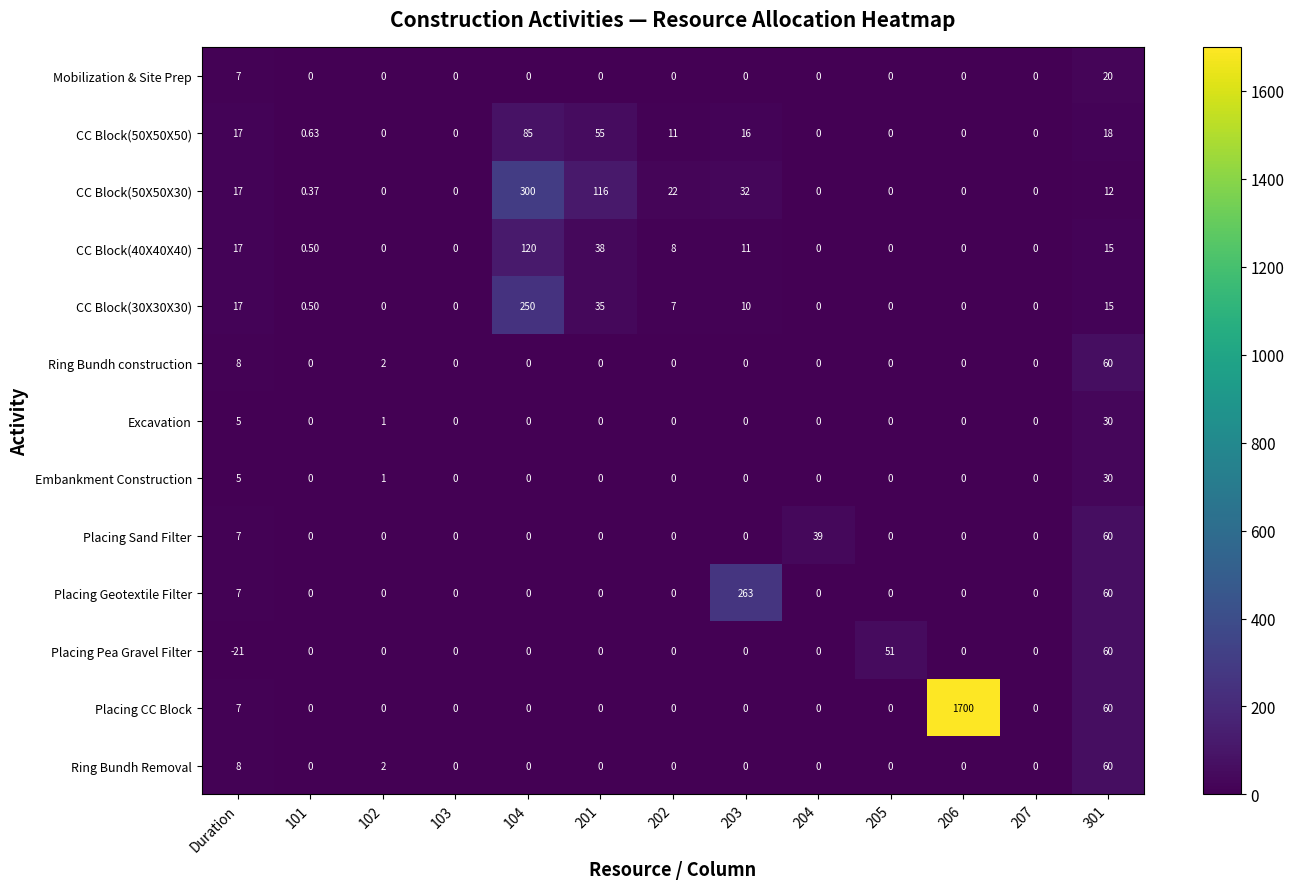

Which series has the largest total across all categories?

Placing CC Block